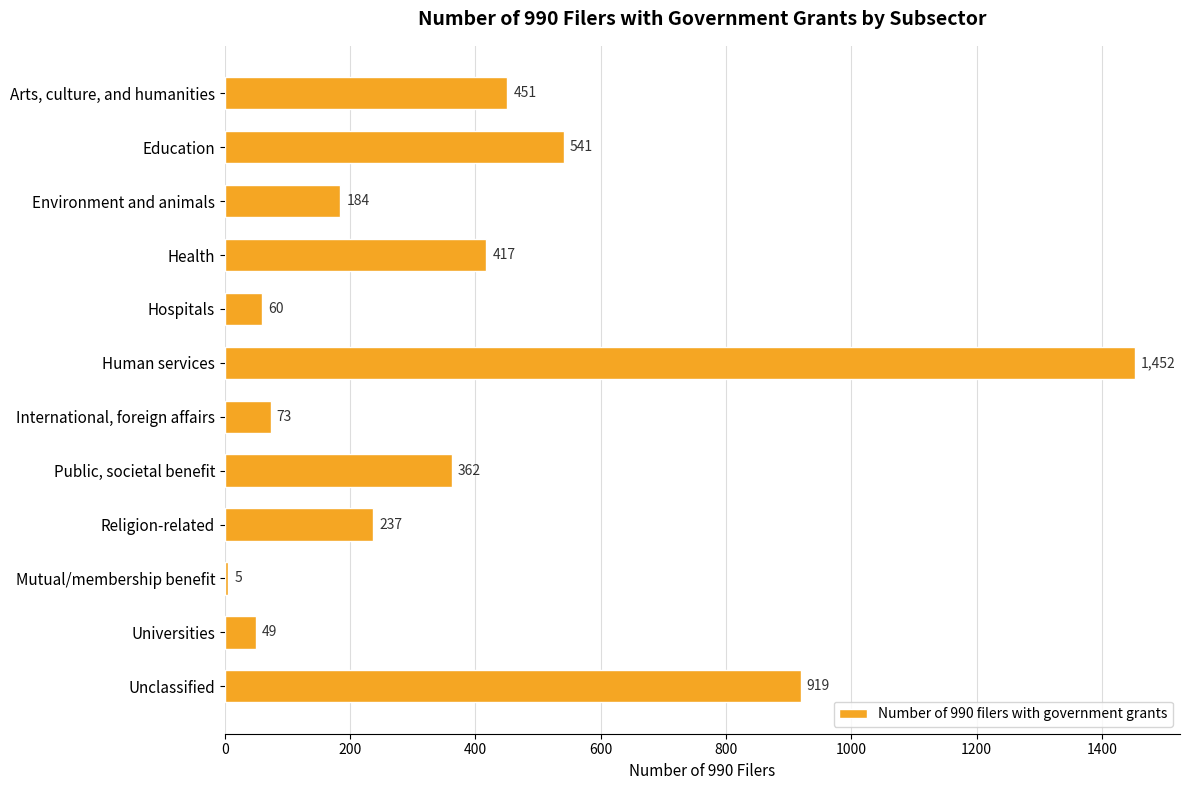

Does the chart contain stacked bars?

No